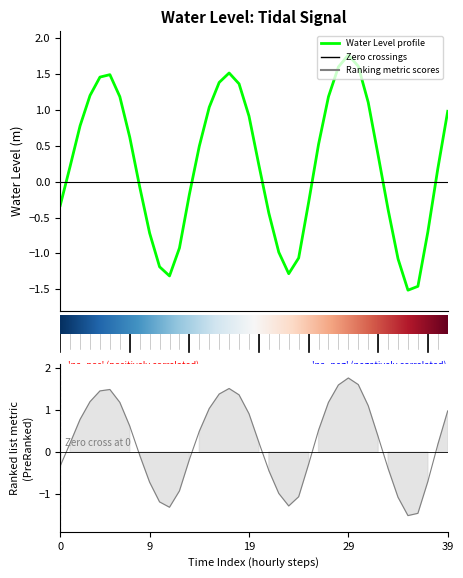

What is the average value?

0.2